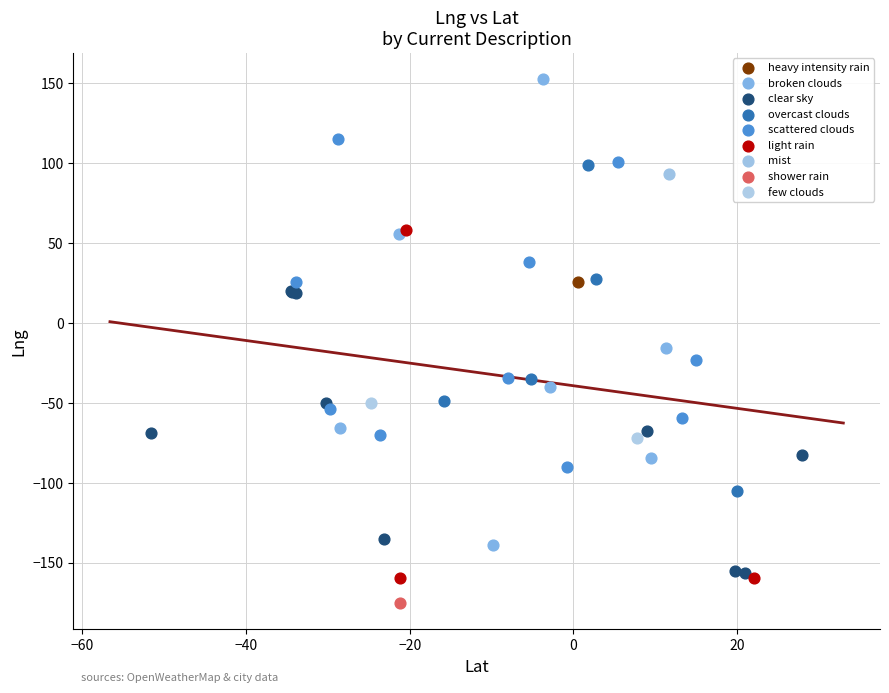

What are all the series names shown in the legend?

light rain, scattered clouds, clear sky, shower rain, few clouds, overcast clouds, broken clouds, mist, heavy intensity rain